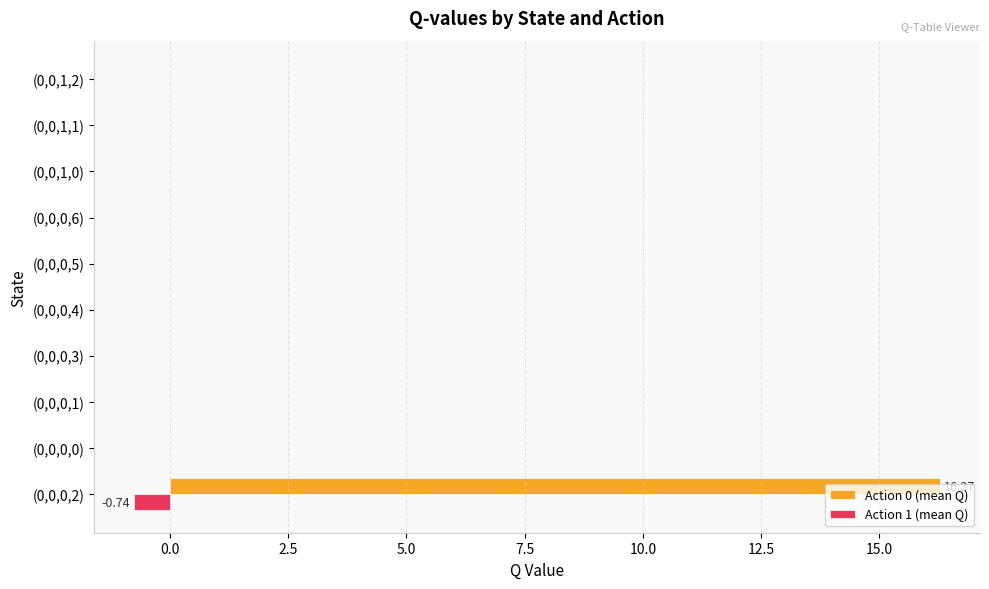

Which series changed the most between (0,0,0,2) and (0,0,0,0)?

Action 0 (mean Q)